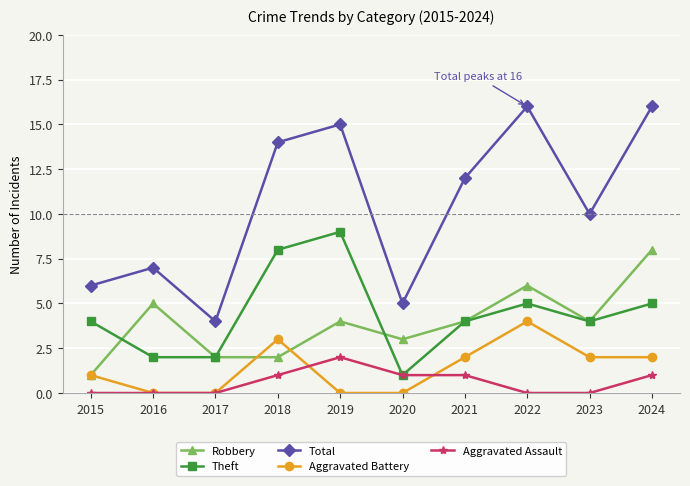

What is the maximum value shown in the chart?

16